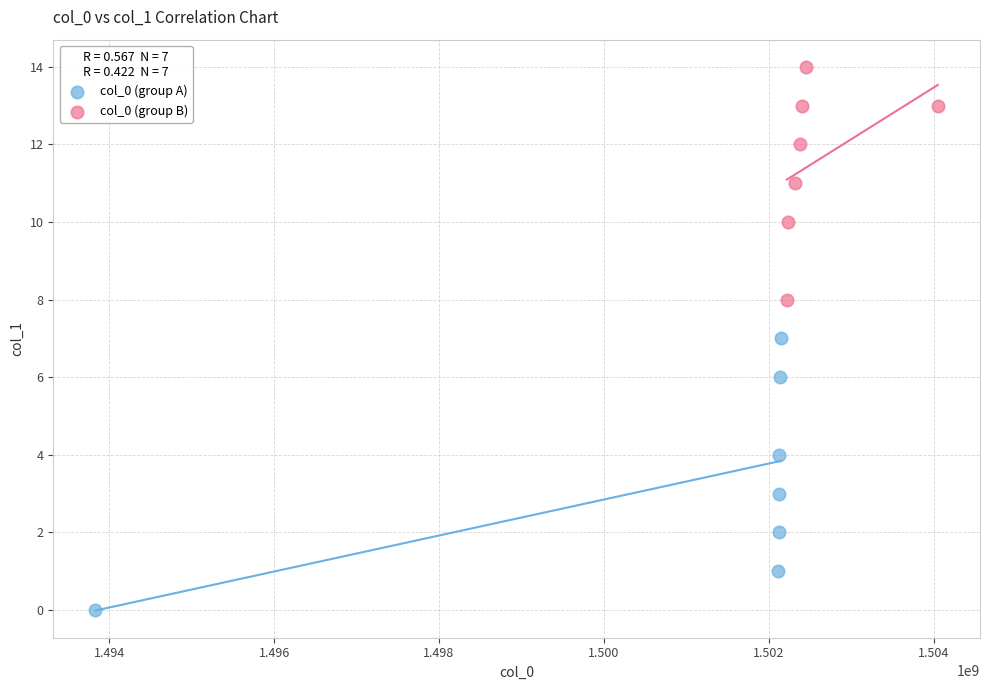

Which series contains the lowest Y value?

col_0 (group A)